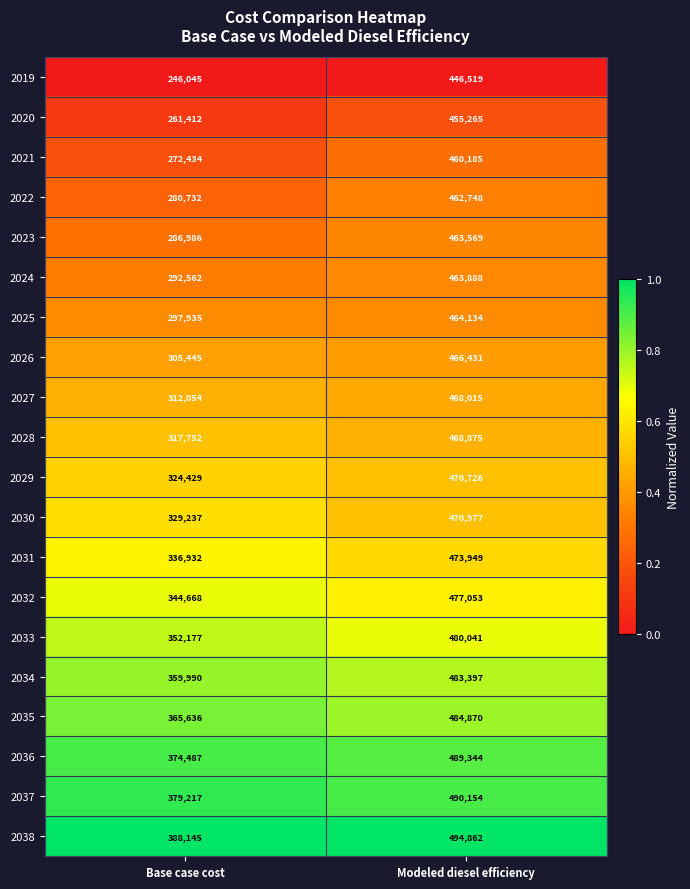

What is the maximum value for 2022?

462748